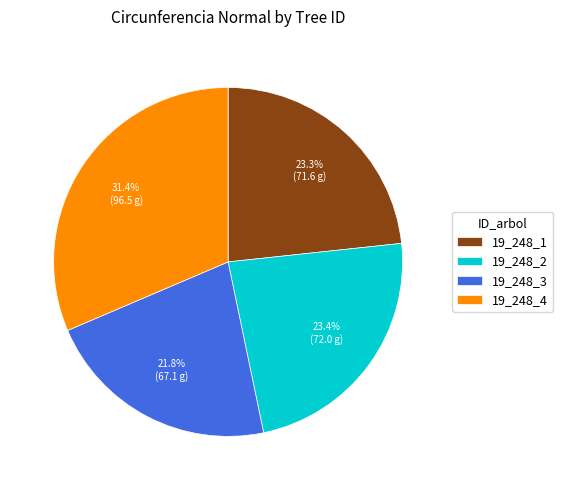

True or false: 19_248_1 accounts for 15% of the total.

False